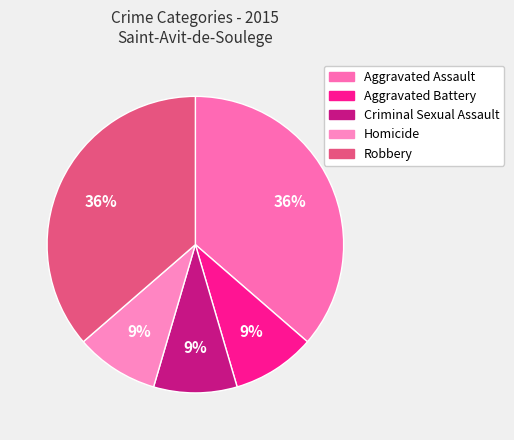

How many segments does this pie chart have?

5